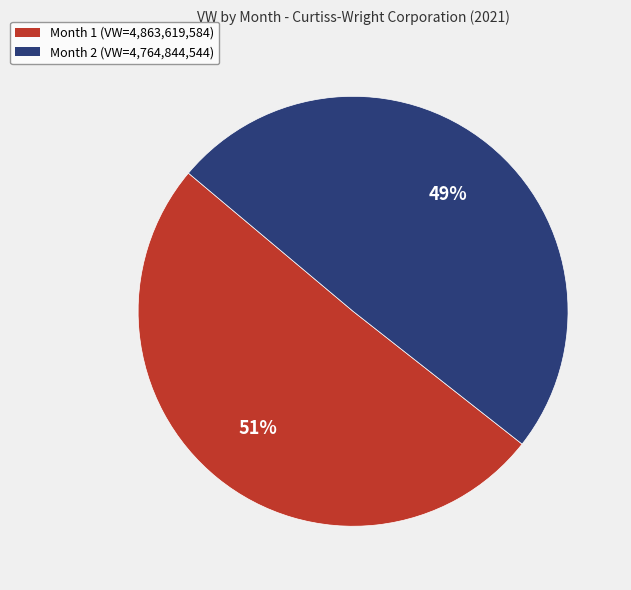

Which has a higher value, Month 2 or Month 1?

Month 1